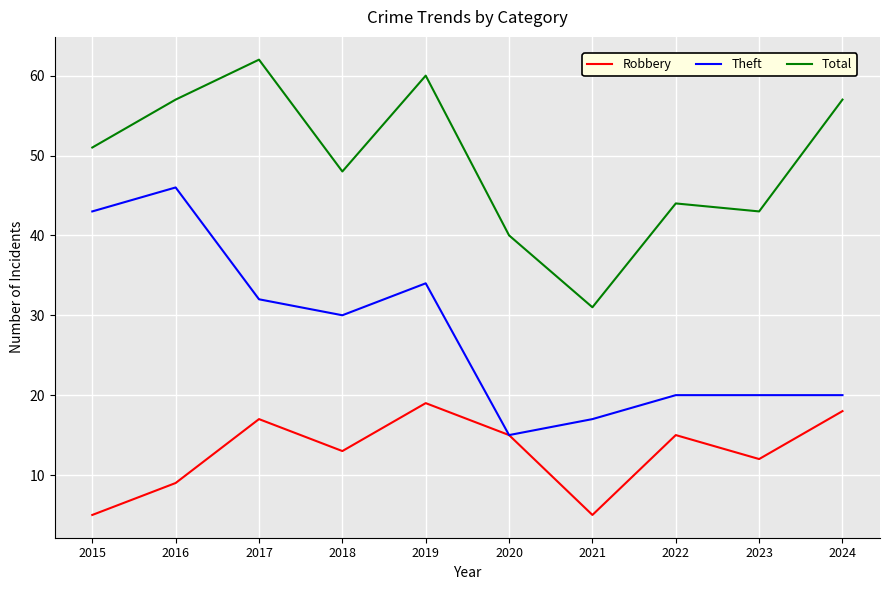

What is the lowest value of the Robbery series?

5